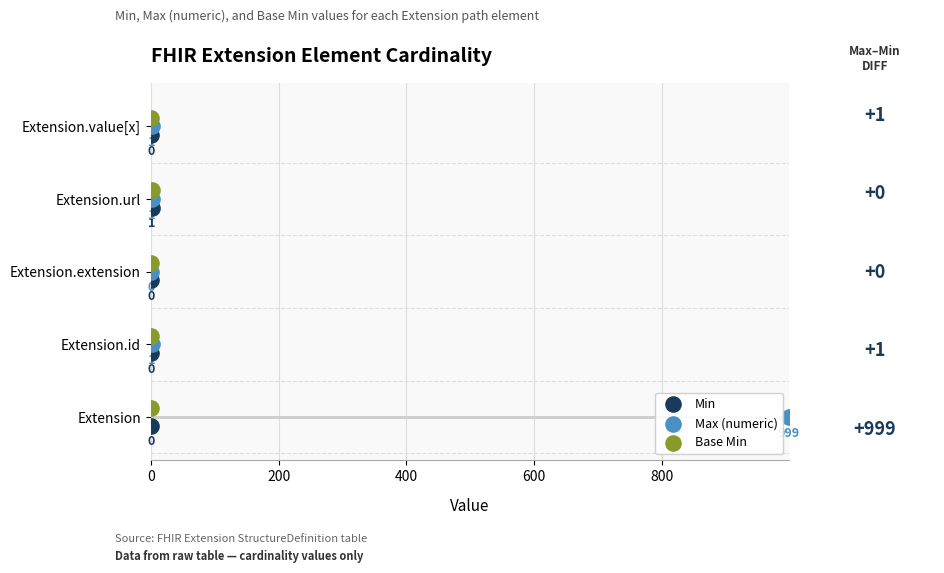

What are all the series names shown in the legend?

Min, Max (numeric), Base Min